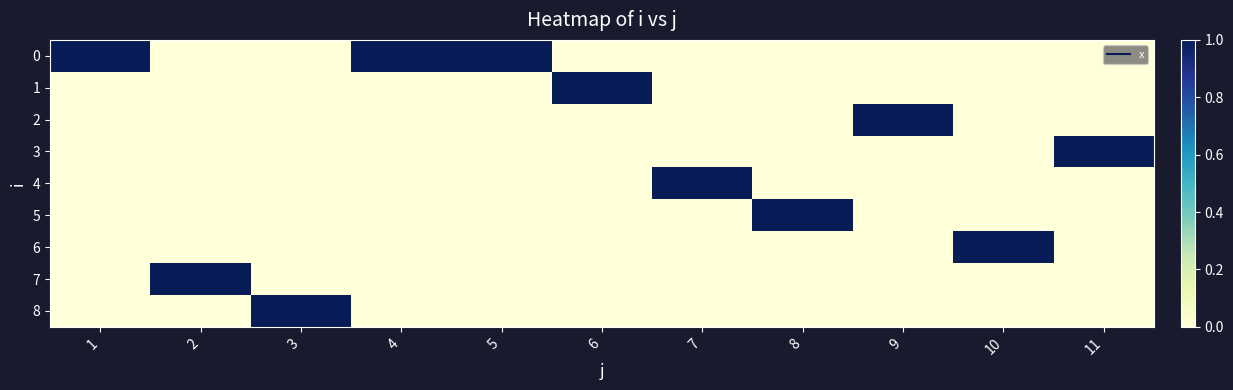

At how many categories does at least one series exceed 0?

11